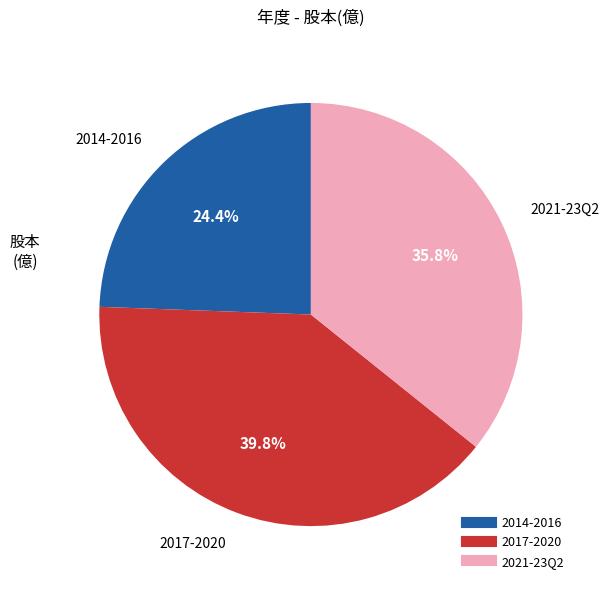

Is there any slice that represents more than half of the pie?

No